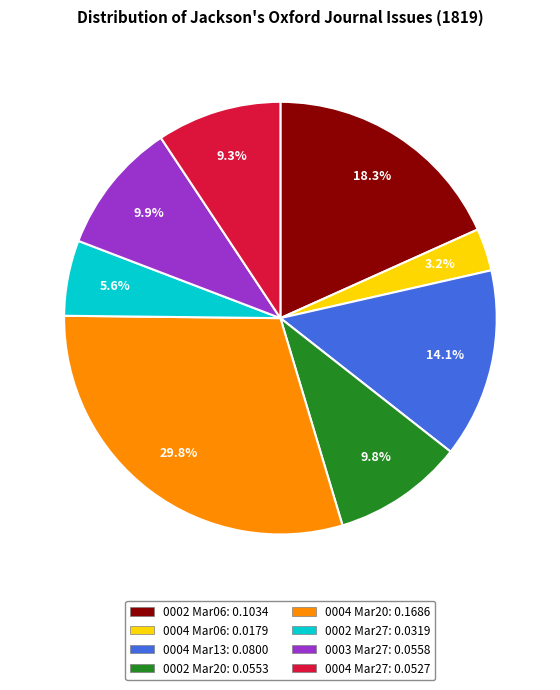

Is there a majority slice in this chart?

No